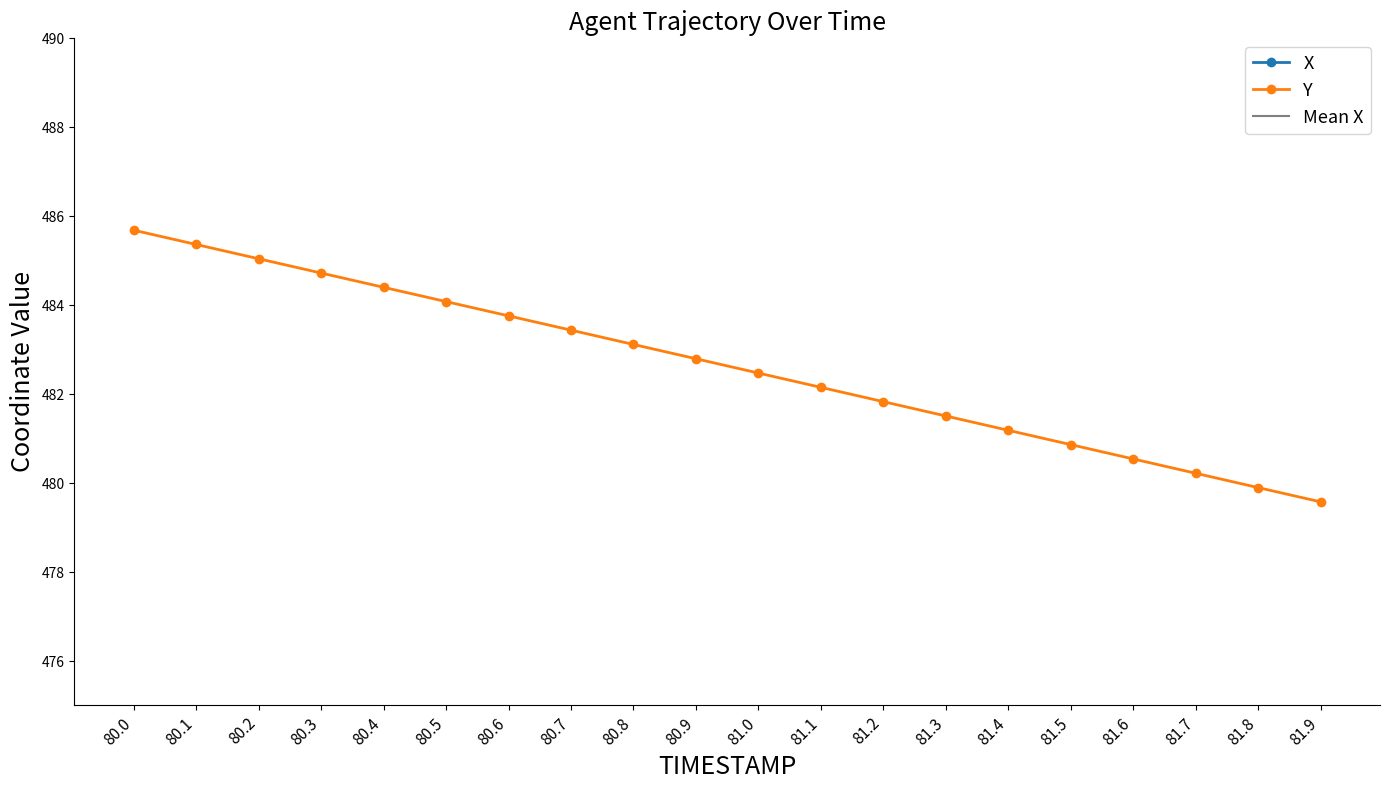

Rank the series at 81.5 from highest to lowest value.

X, Y